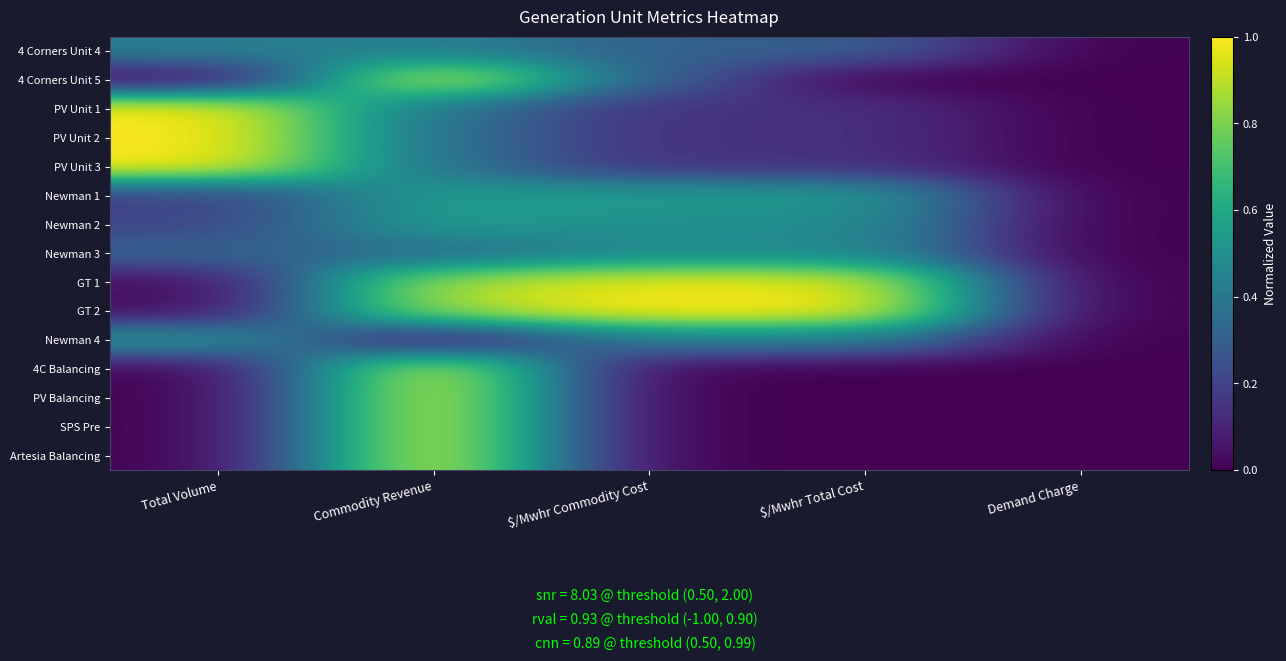

List the series in order of their peak value, highest first.

4 Corners Unit 5, PV Unit 3, GT 2, 4C Balancing, PV Balancing, SPS Pre, Artesia Balancing, PV Unit 1, PV Unit 2, GT 1, Newman 2, Newman 1, Newman 4, Newman 3, 4 Corners Unit 4